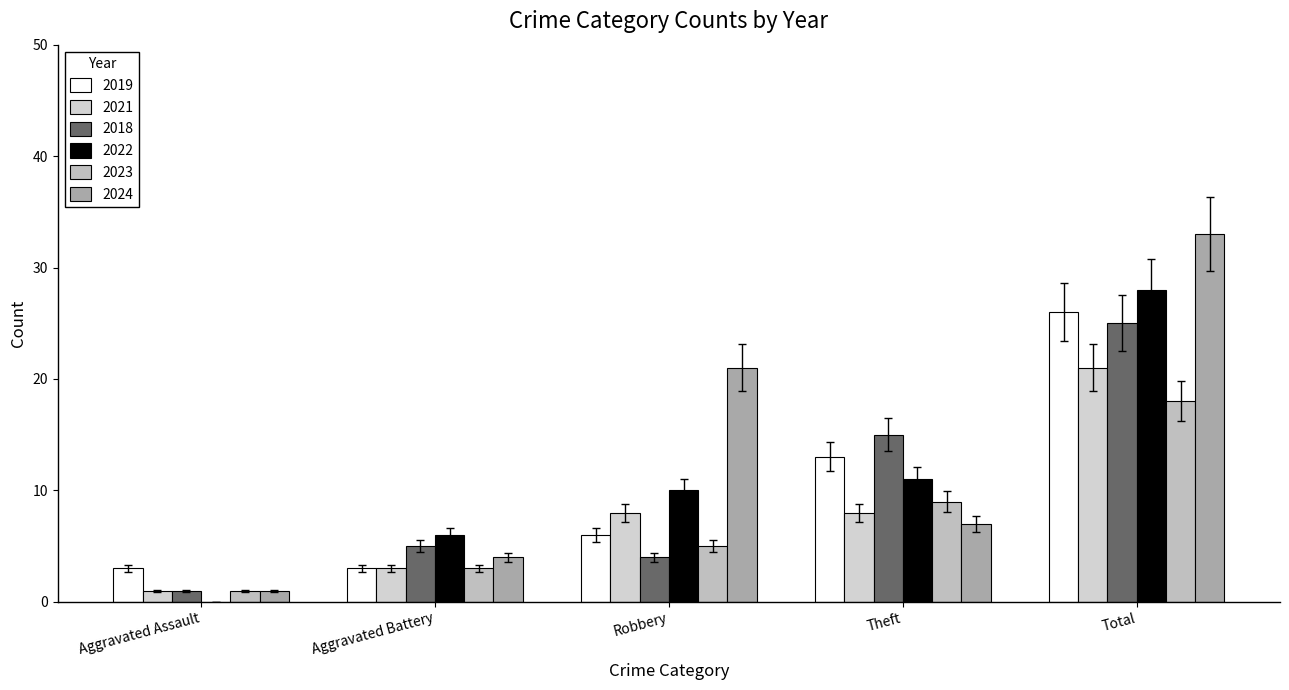

Which category has the lowest value across all series?

Aggravated Assault